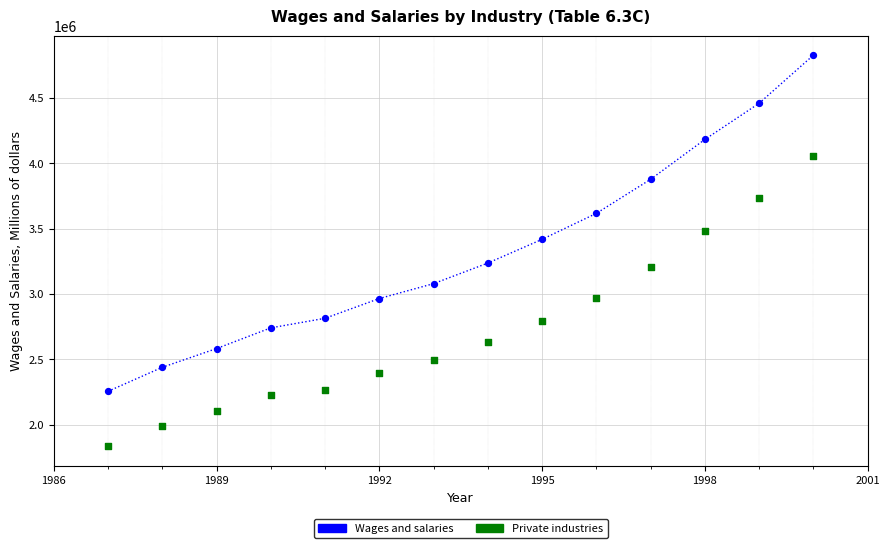

Across all data points, what is the range of X values (max minus min)?

13